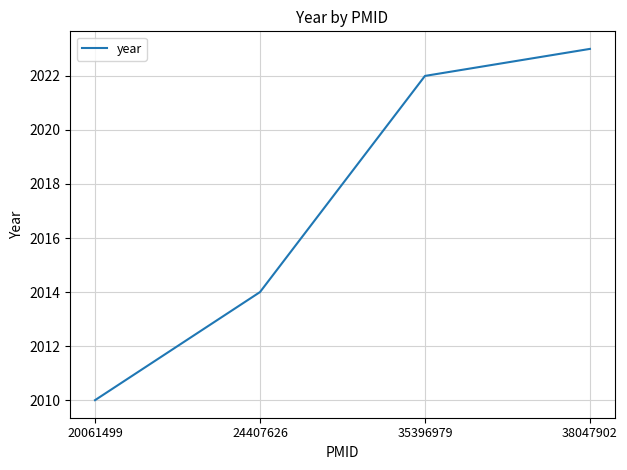

Between 35396979 and 20061499, which is larger?

35396979